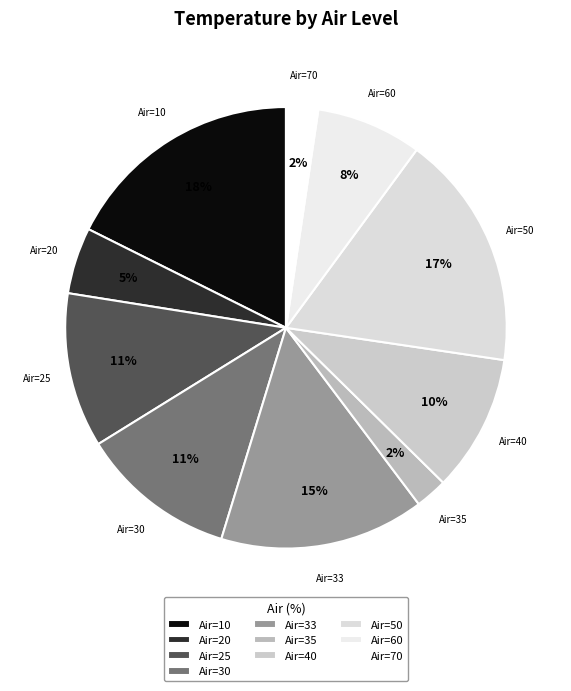

Does Air=33 represent more than half of the total?

No